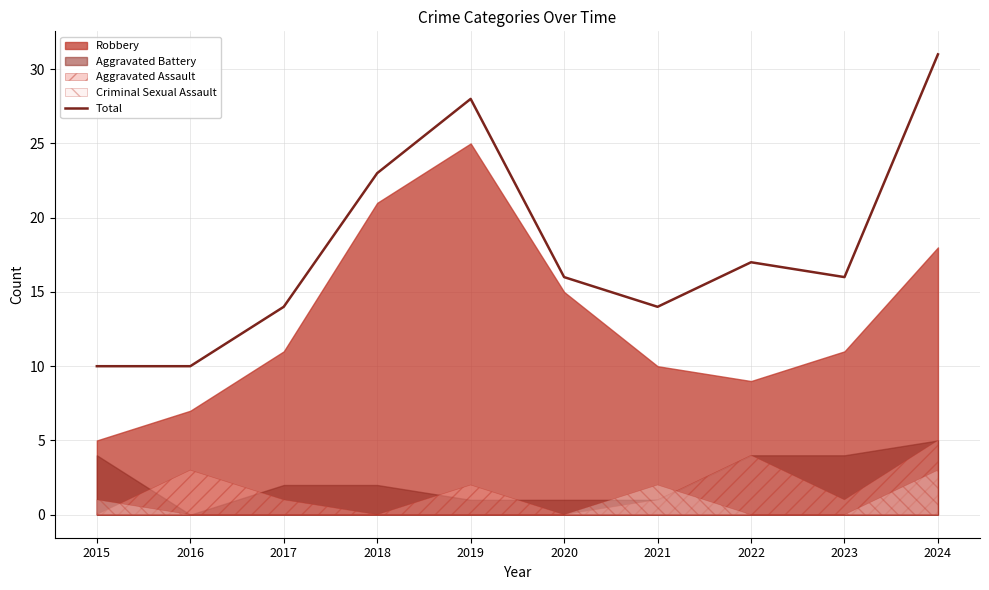

Approximately how many times larger is the value at 2017 compared to 2015?

1.4